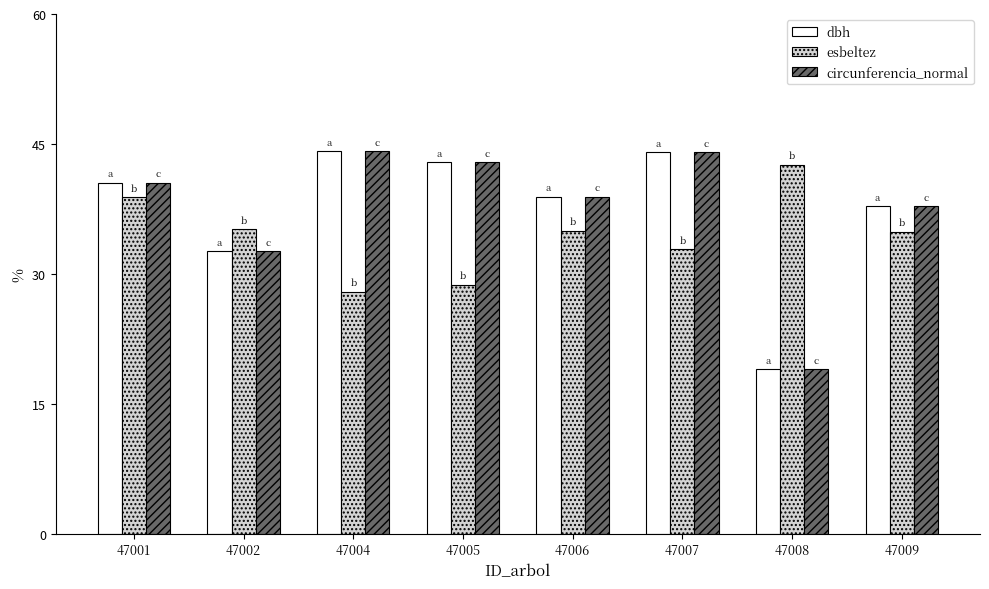

What is the difference between the highest and lowest values at 47002?

2.5